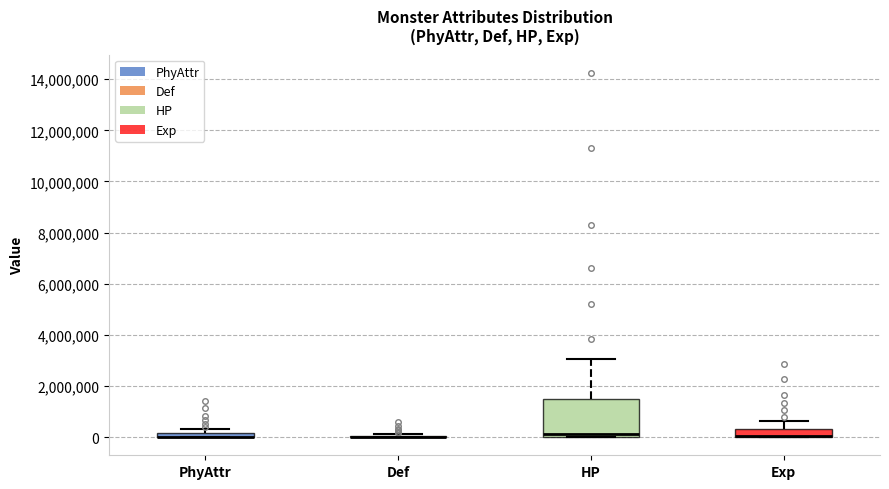

Where is the lower edge of the box for PhyAttr on the y-axis? The values are not printed on the chart, so give them approximately, as read against the axis.

0